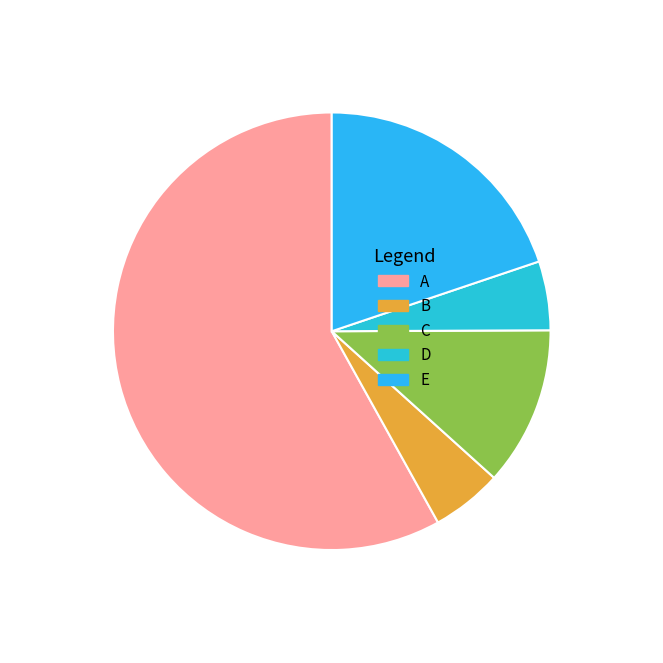

What percentage is the D slice, to the nearest percent?

5%